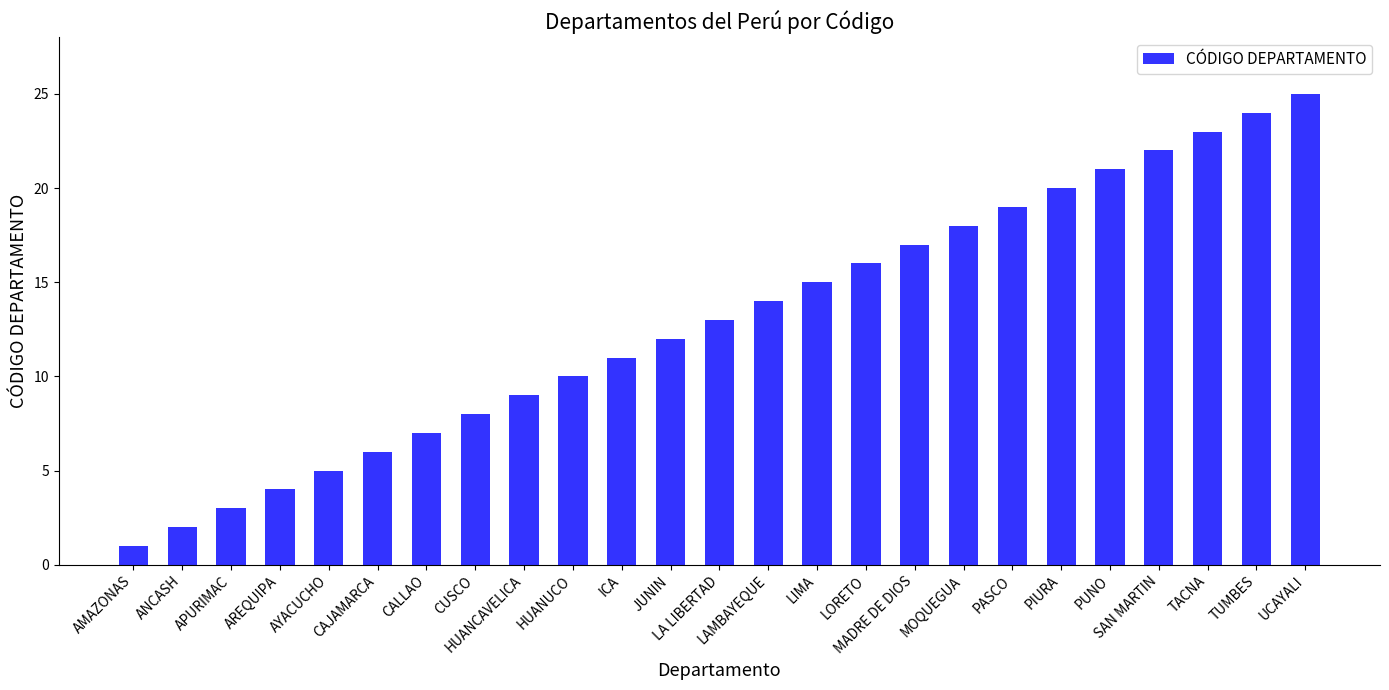

How many series are shown in this chart?

1